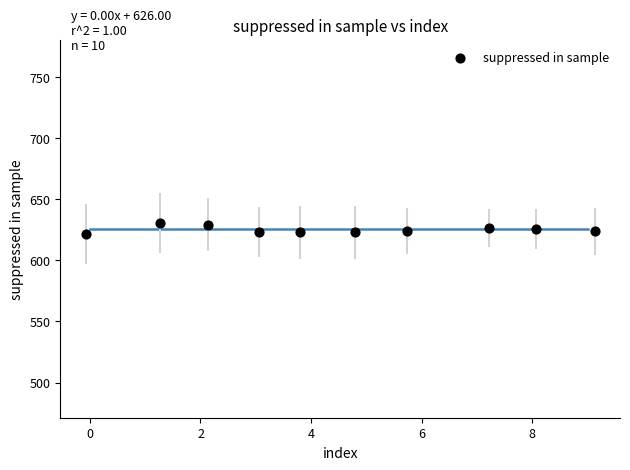

What is the average X value?

4.5